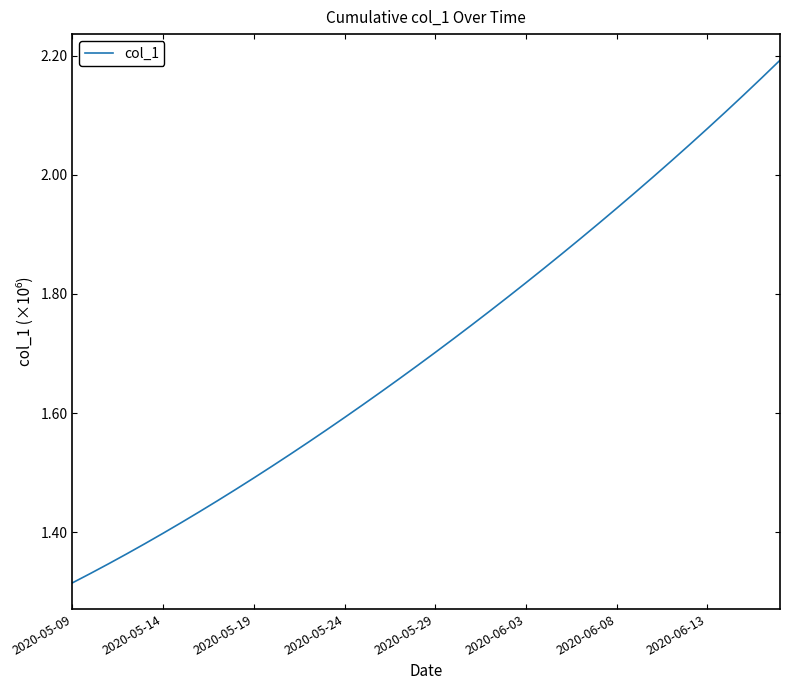

What is the value of the 37th point from the left?

2105517.2